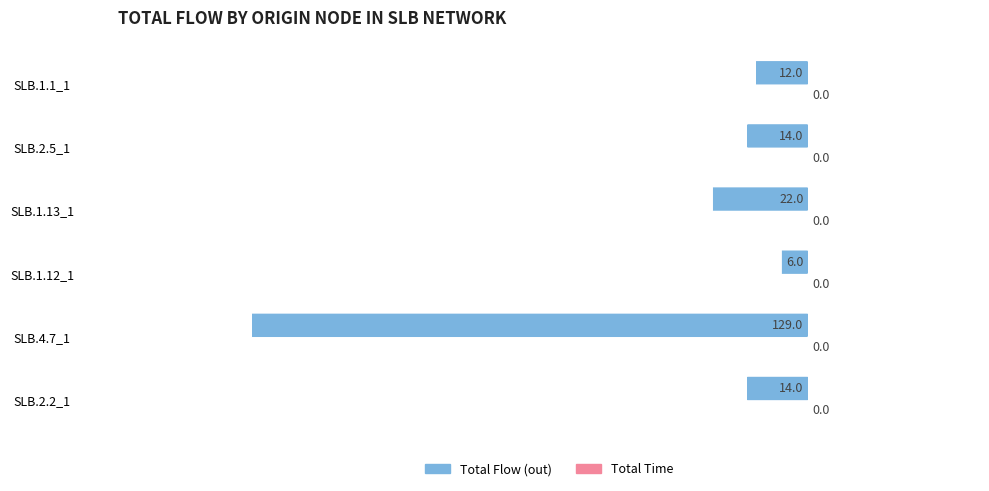

How many bars are there in total?

6